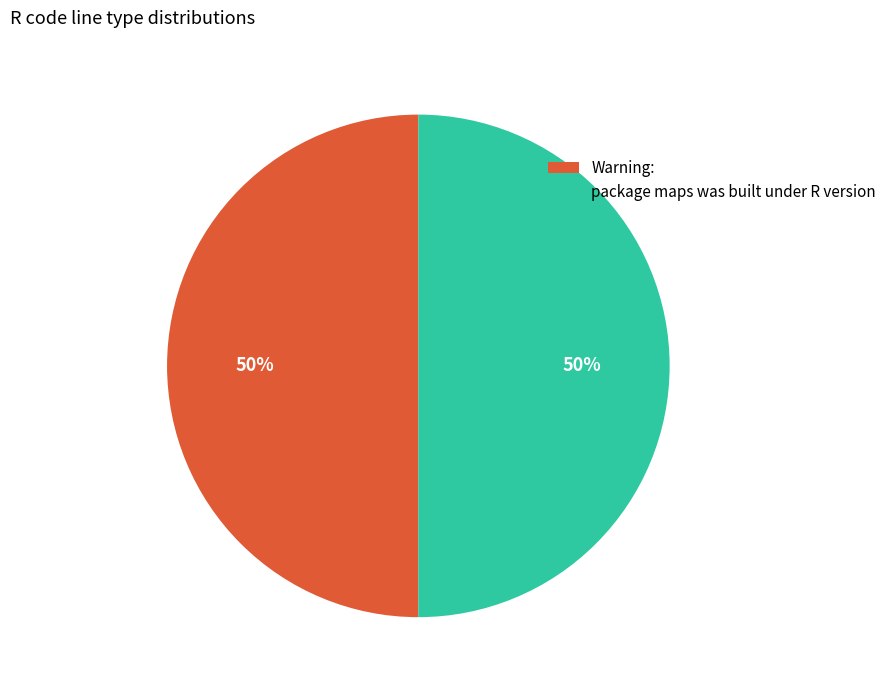

Count the number of slices in the pie.

2